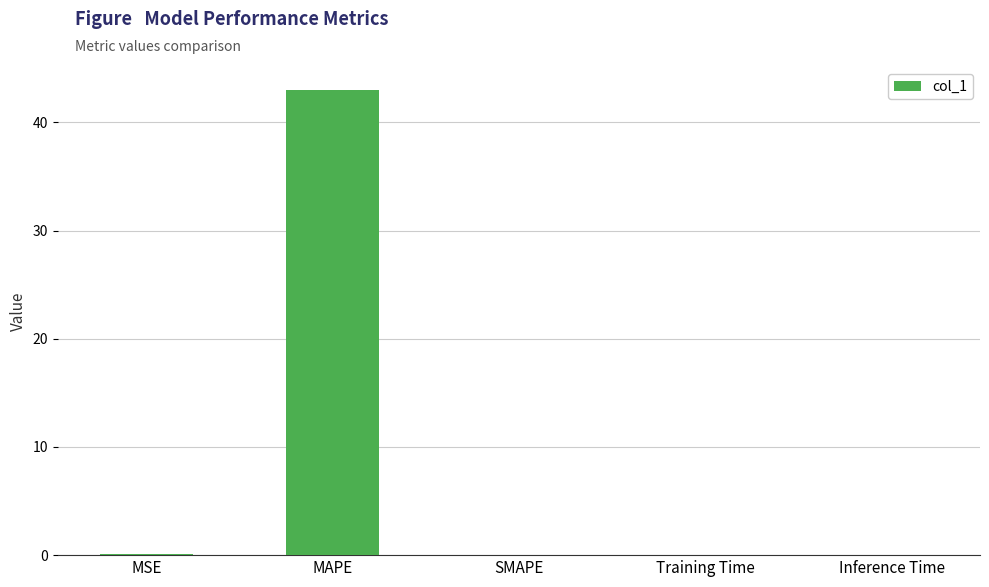

True or false: the data shows 0.0 at SMAPE.

True